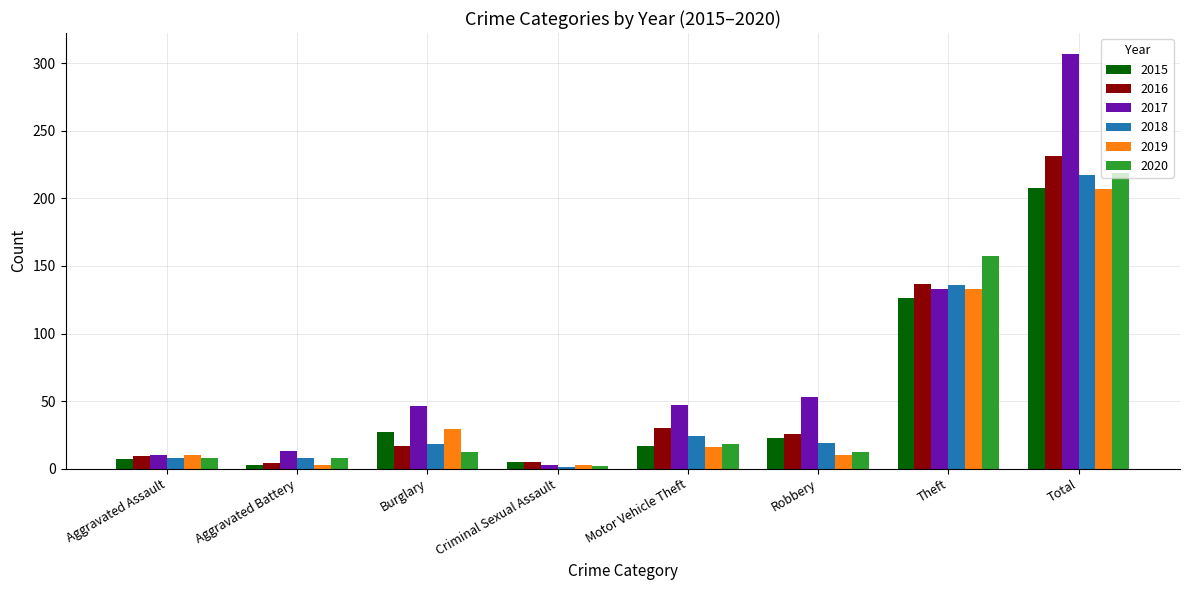

What is the sum of the 2018 values at Total and Theft?

353